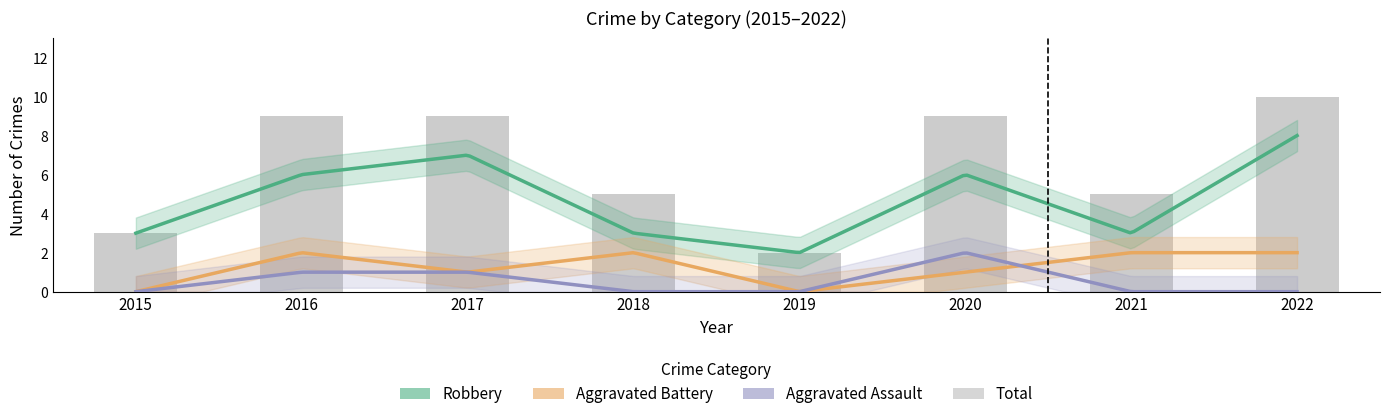

Count the Aggravated Battery values in the range 1 to 2.

6